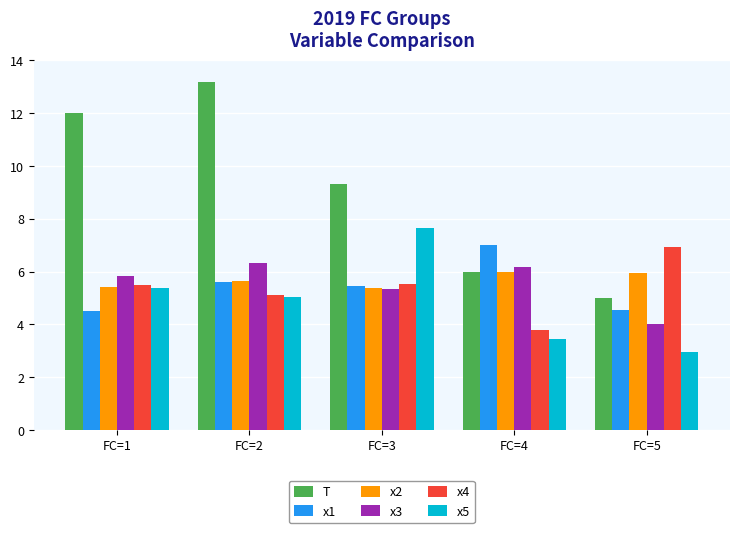

Which series has the widest spread of values?

T